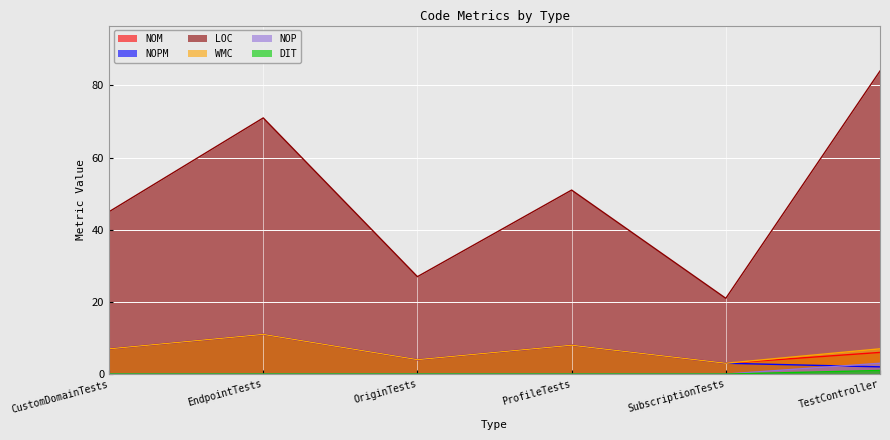

True or false: NOPM and WMC intersect in this chart.

False